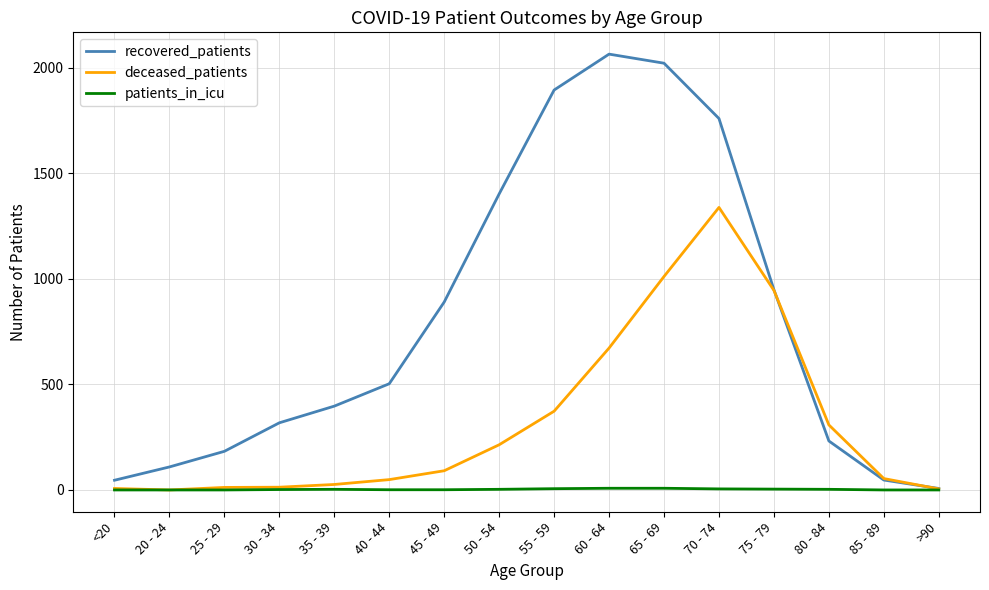

Is it true that recovered_patients equals 318 at 30 - 34?

True